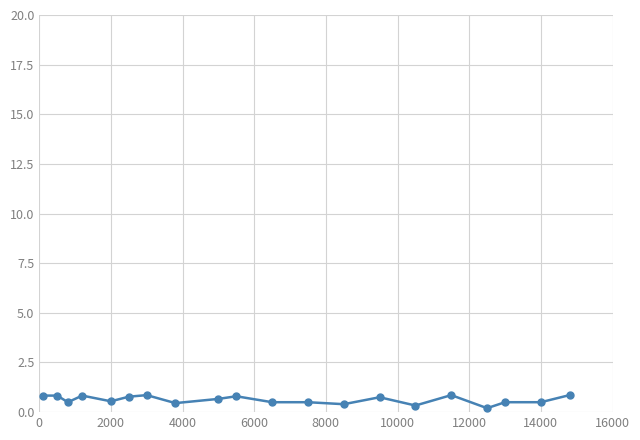

True or false: the data has more than 1 interior local peaks.

True